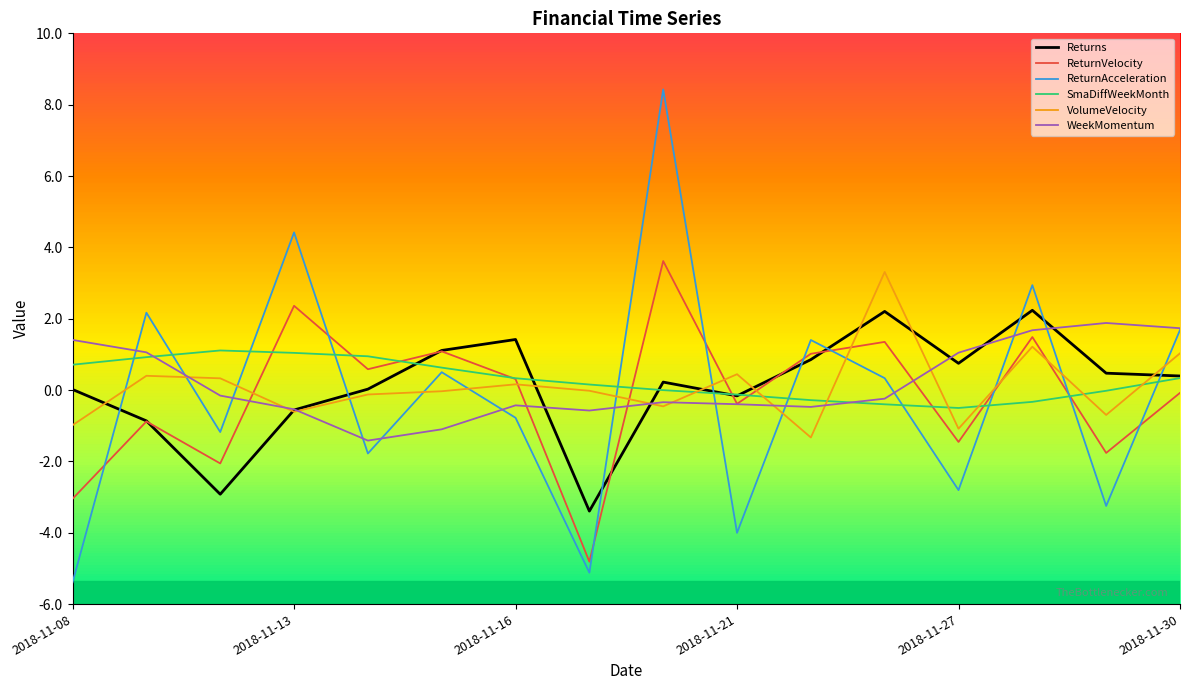

What is the minimum value shown in the chart?

-5.4